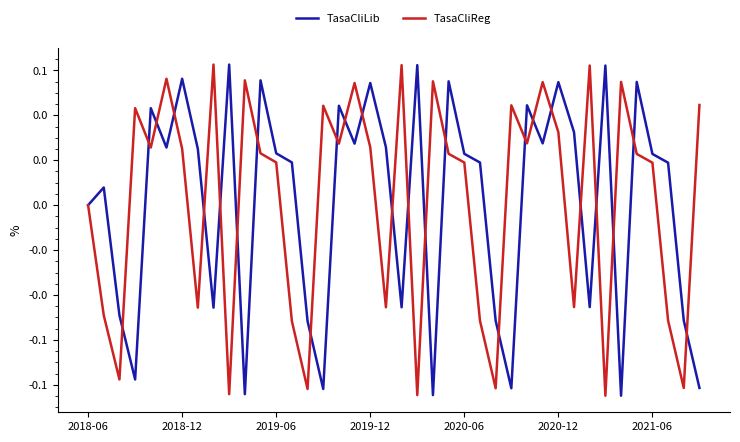

What are all the series names shown in the legend?

TasaCliLib, TasaCliReg